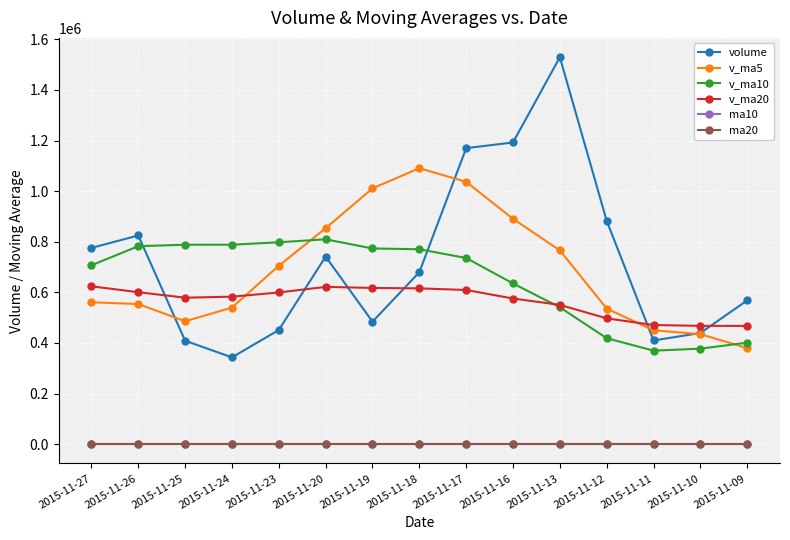

What is the sum of the v_ma20 values at 2015-11-17 and 2015-11-10?

1076953.5